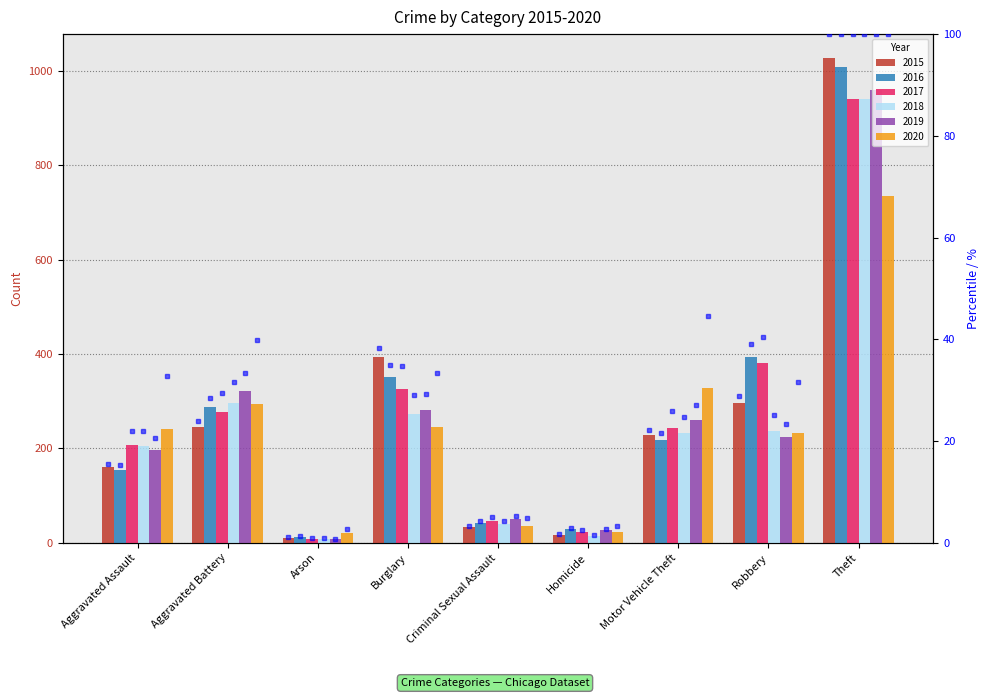

What position from the left is Homicide?

6